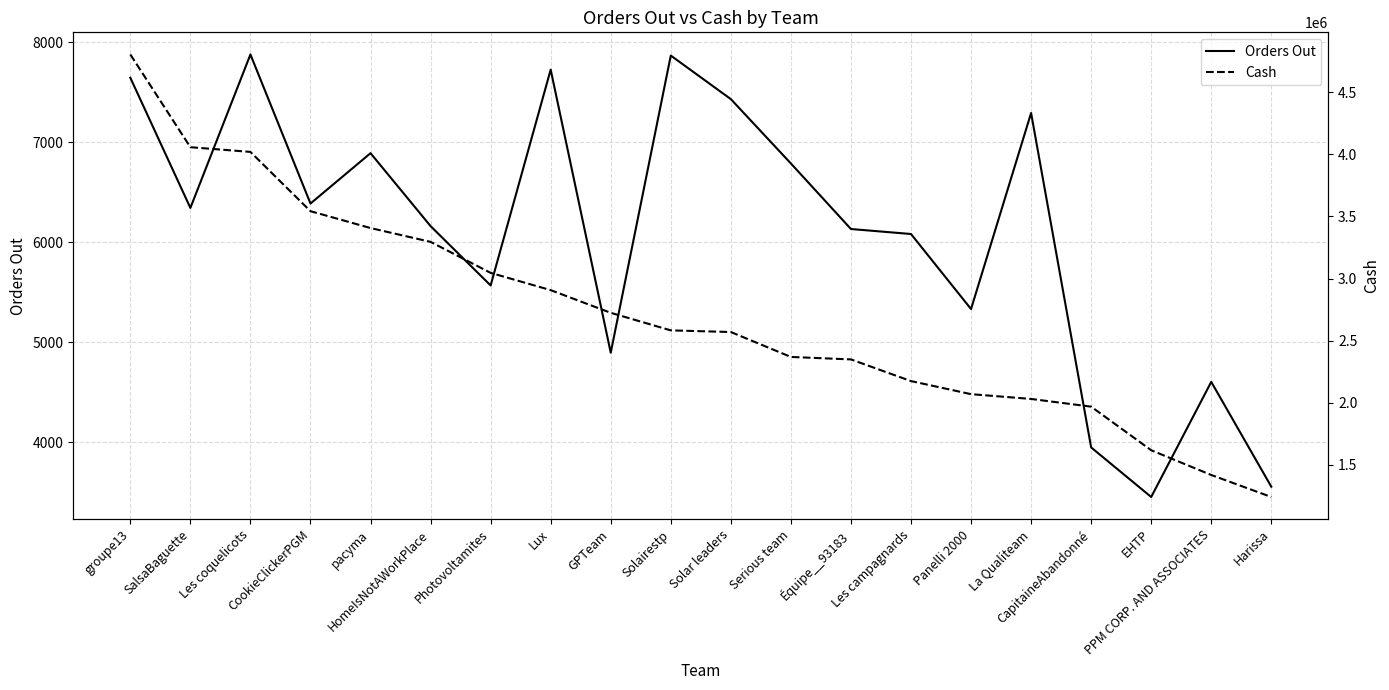

What is the difference between the maximum and minimum values in the Orders Out series?

4429